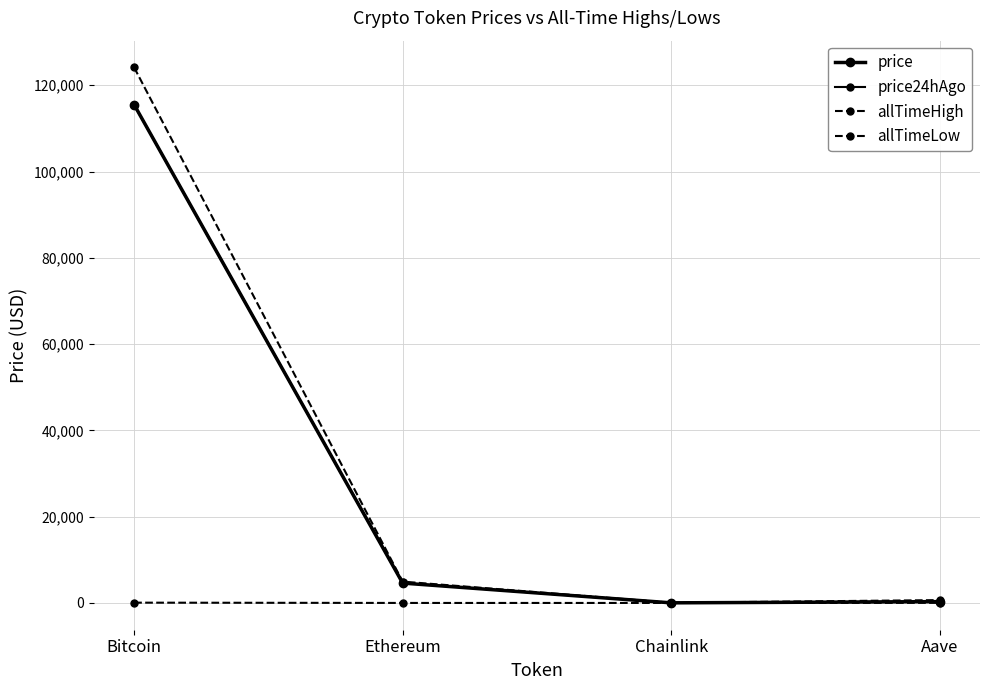

What is the difference between the maximum and minimum values in the allTimeLow series?

67.7